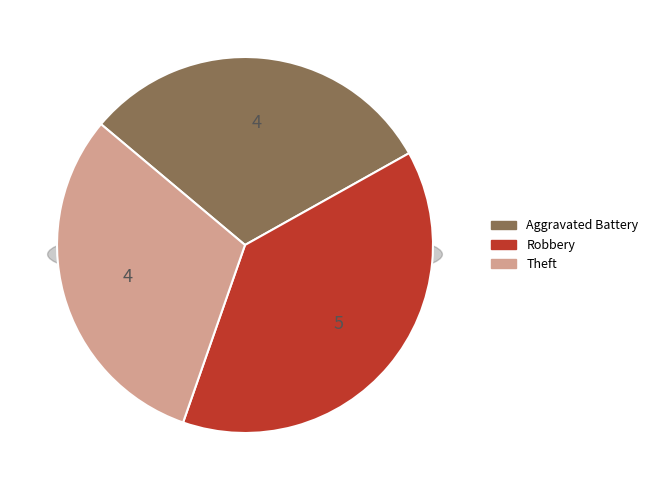

What percentage is the Theft slice, to the nearest percent?

31%